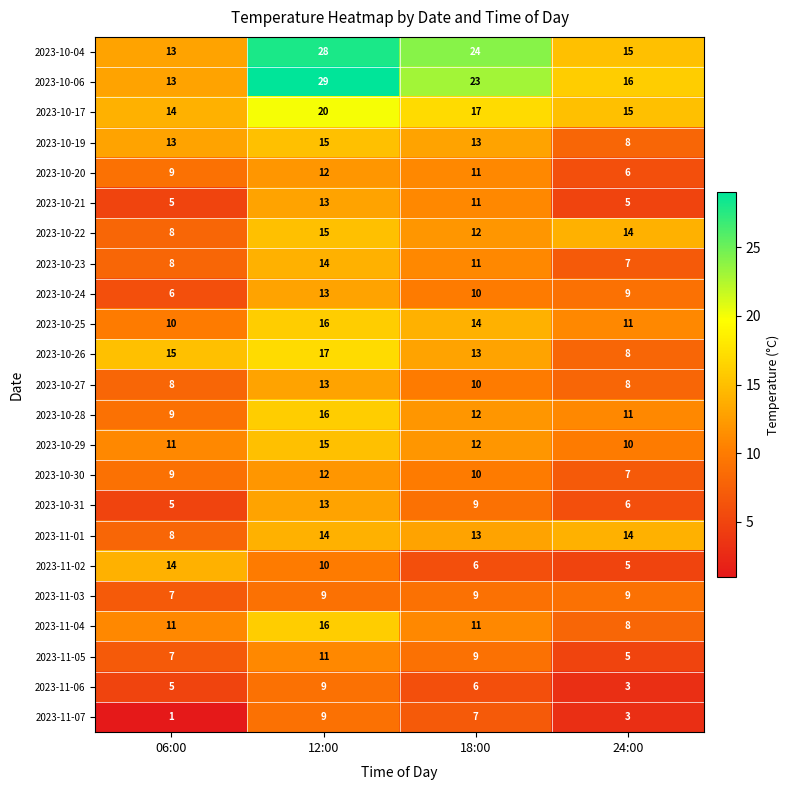

At how many categories does at least one series exceed 7?

4